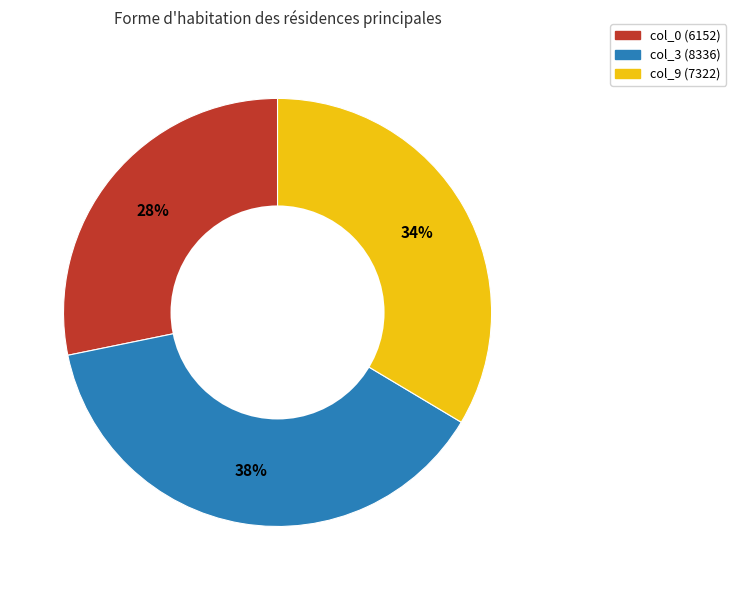

Is there a majority slice in this chart?

No